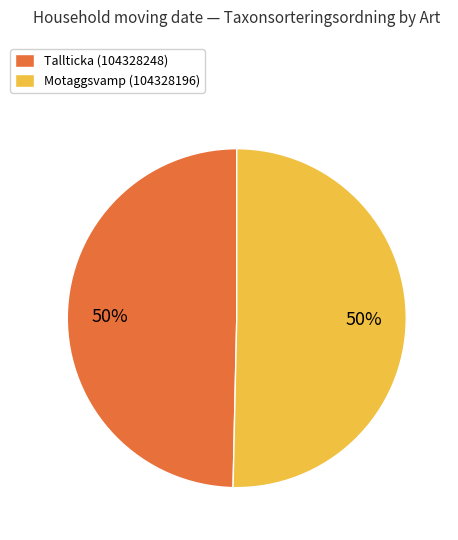

The Tallticka (104328248) slice represents 50% of the pie. True or false?

True